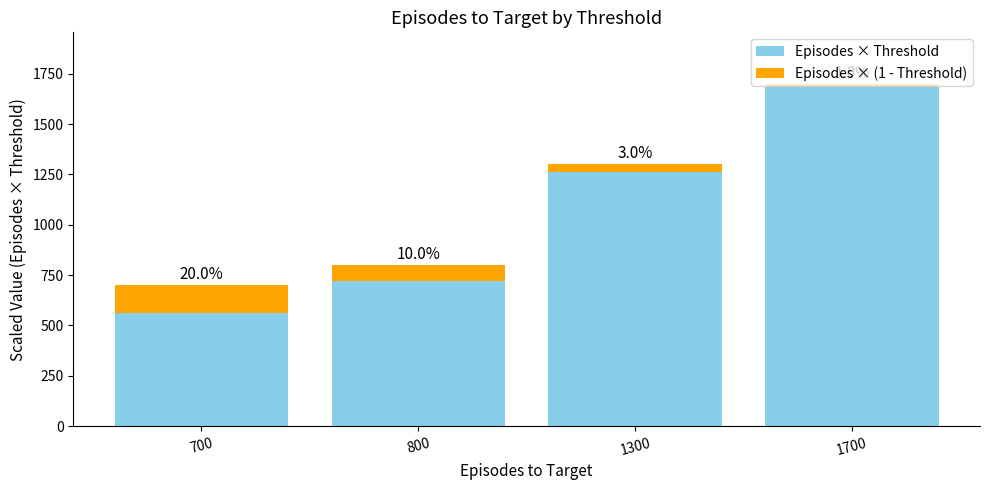

Where is Episodes × (1 - Threshold) nearest to the value 78?

800